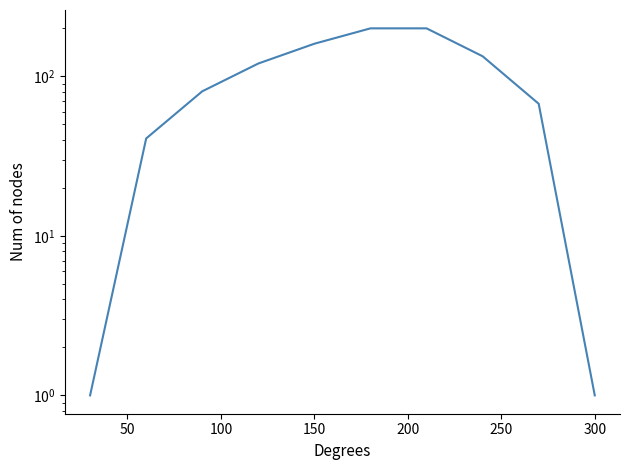

Reading left to right, extract all data points from this chart.

1.0	40.8	80.6	120.4	160.2	200.0	200.0	133.7	67.3	1.0